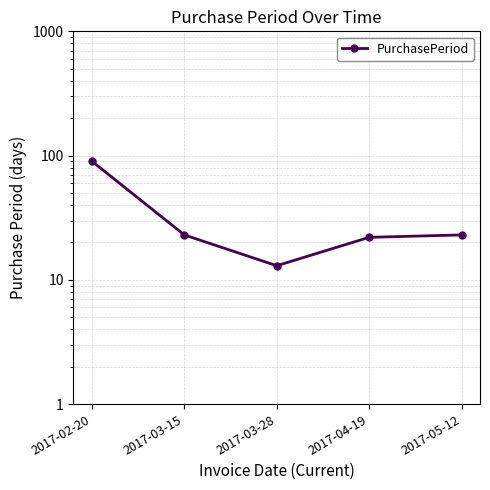

What is the change in value from 2017-03-28 to 2017-05-12?

+10